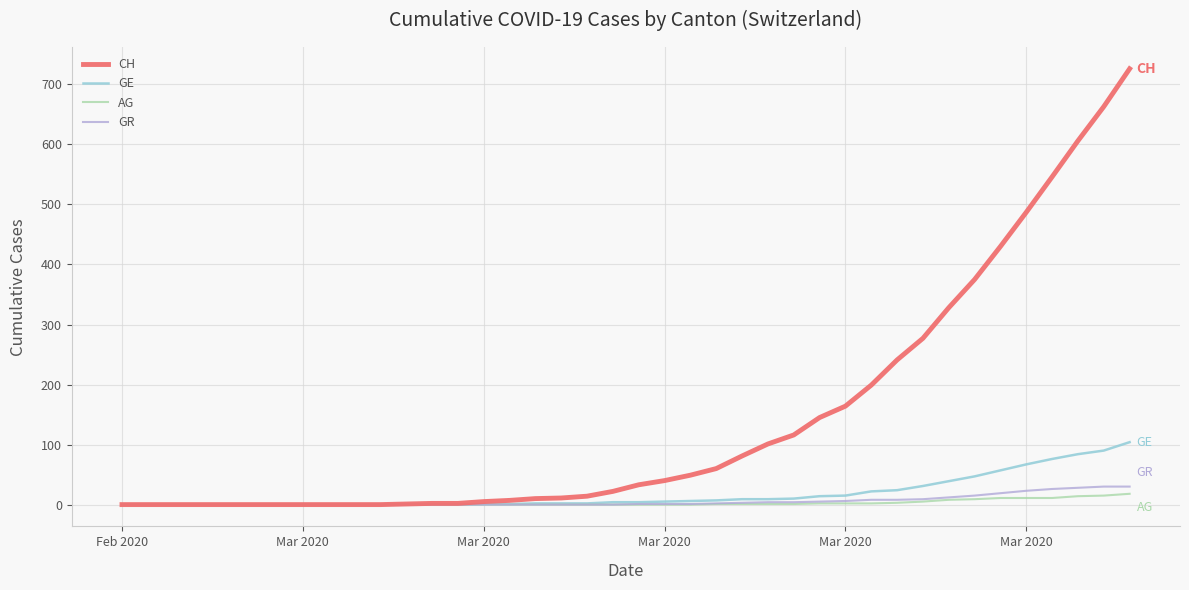

Which series has the largest range (max minus min)?

CH